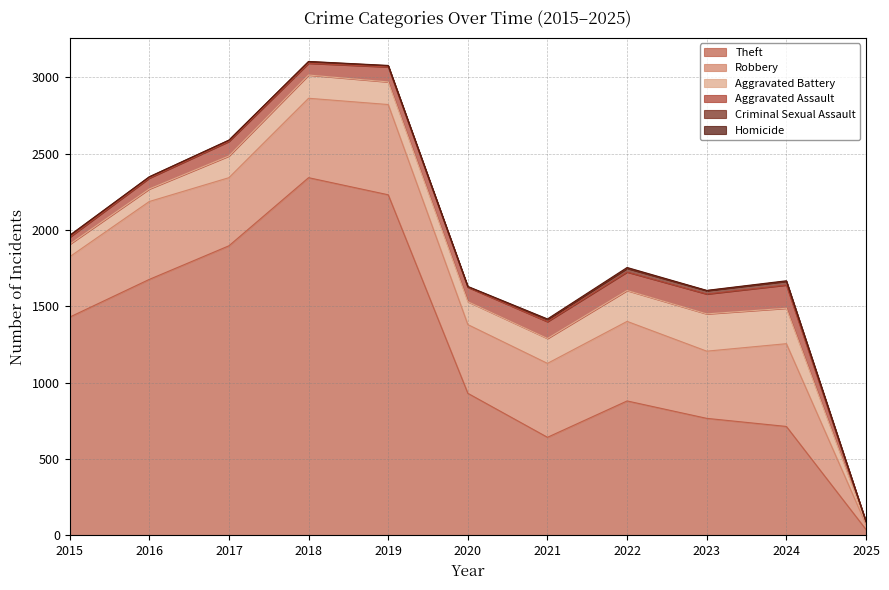

At which category is the sum across all series the highest?

2018